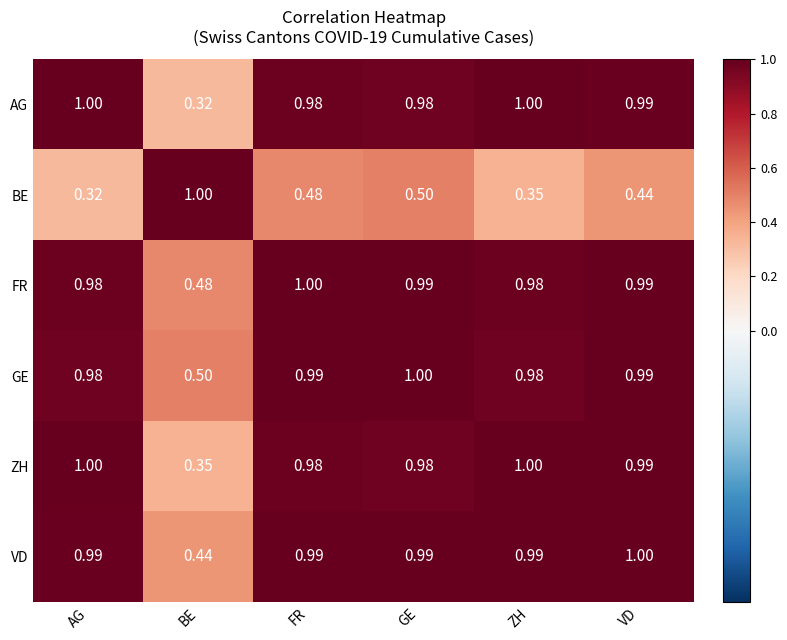

Which category has the lowest value in the VD series?

BE